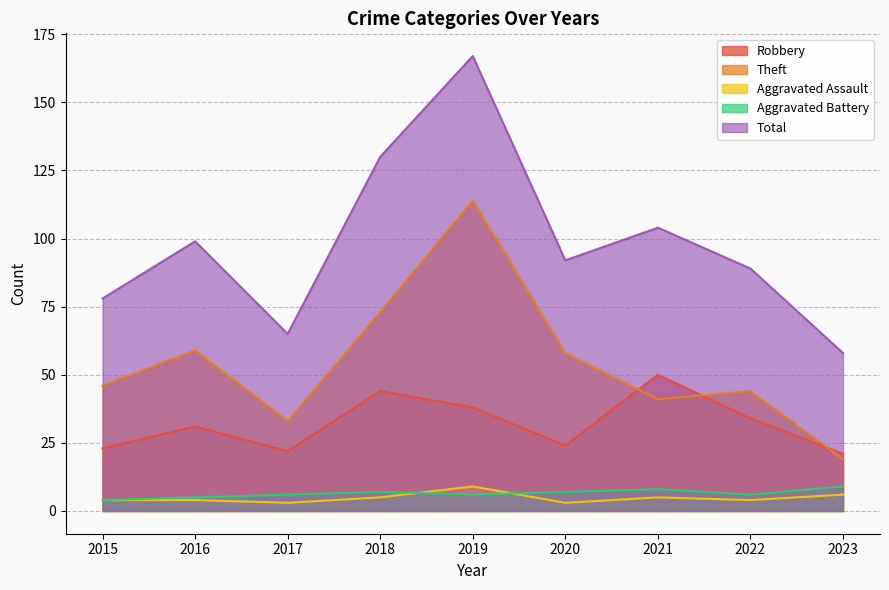

What is the spread (max minus min) of values at 2015?

74